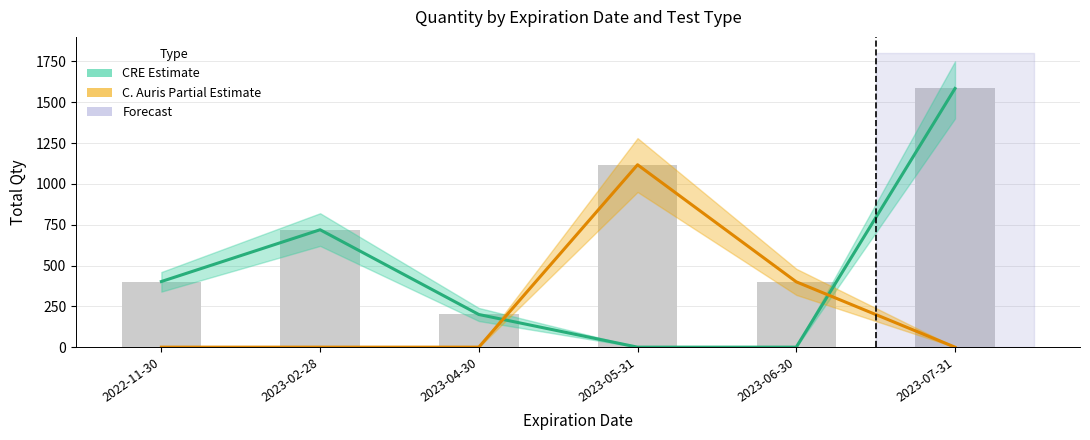

What is the difference between the maximum and minimum values in the CRE (Estimate) series?

1584